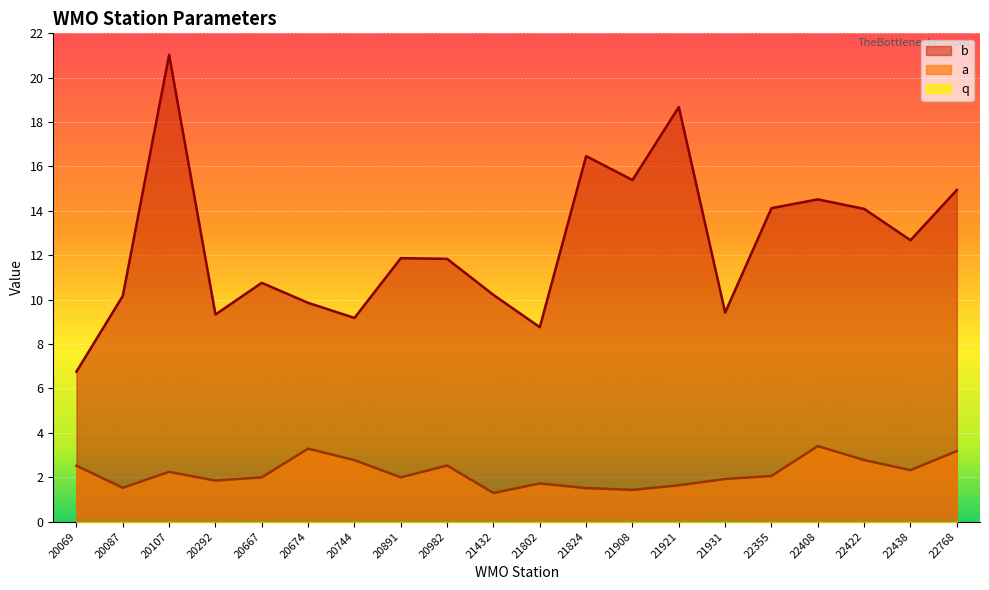

At which category is the sum across all series the highest?

20107